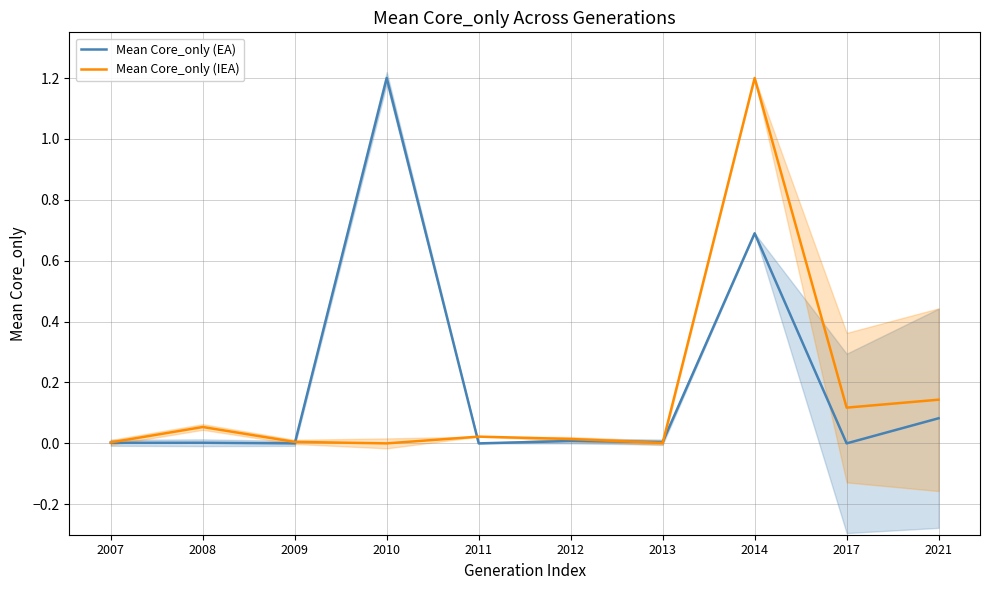

What is the difference between the maximum and minimum values in the Mean Core_only (EA) series?

1.2